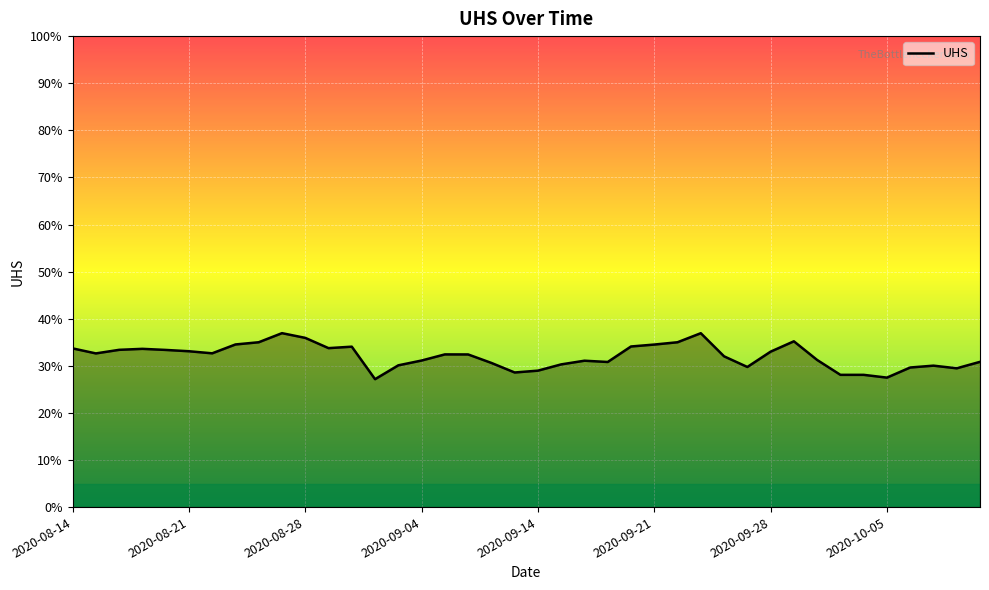

How many values are between 0 and 1?

40